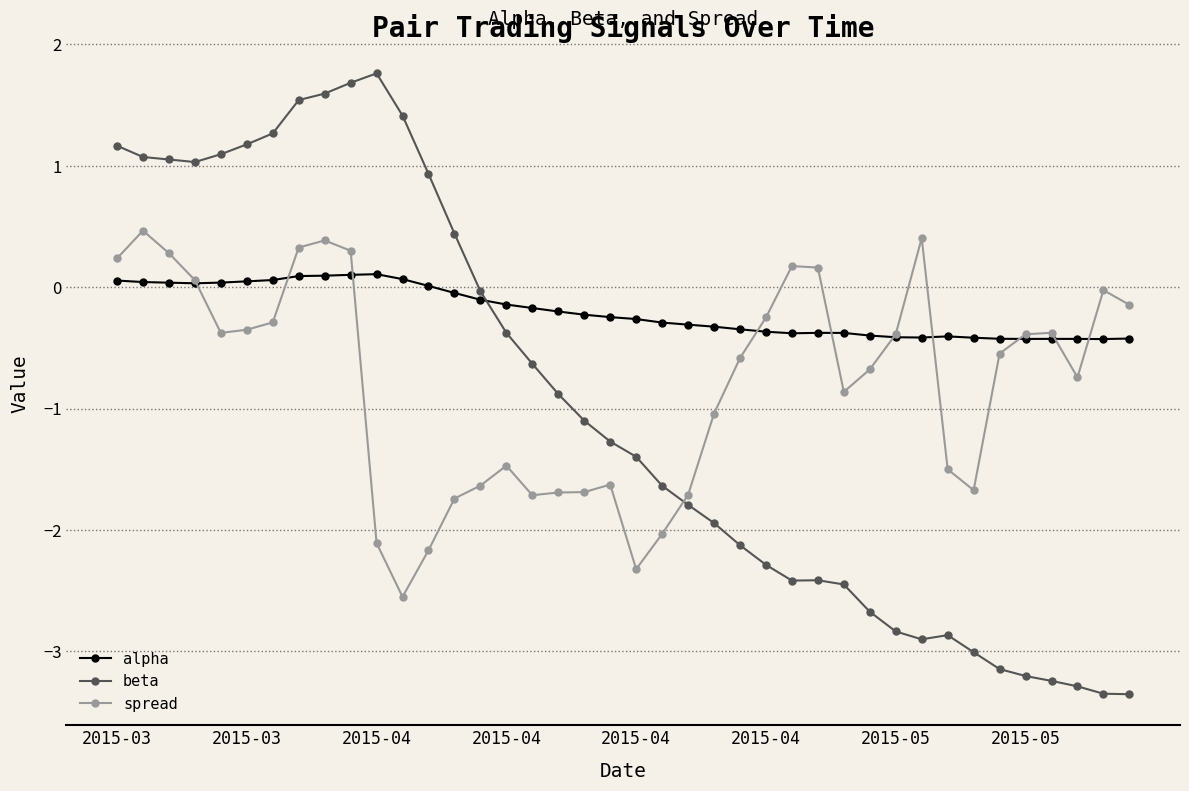

Which series has the largest total across all categories?

alpha